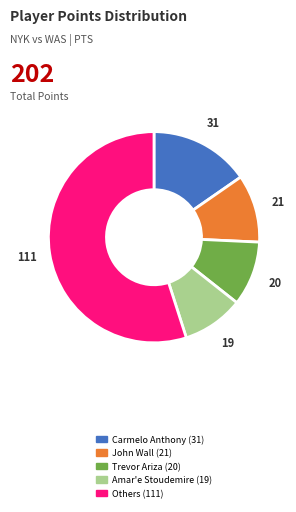

Is there a majority slice in this chart?

Yes